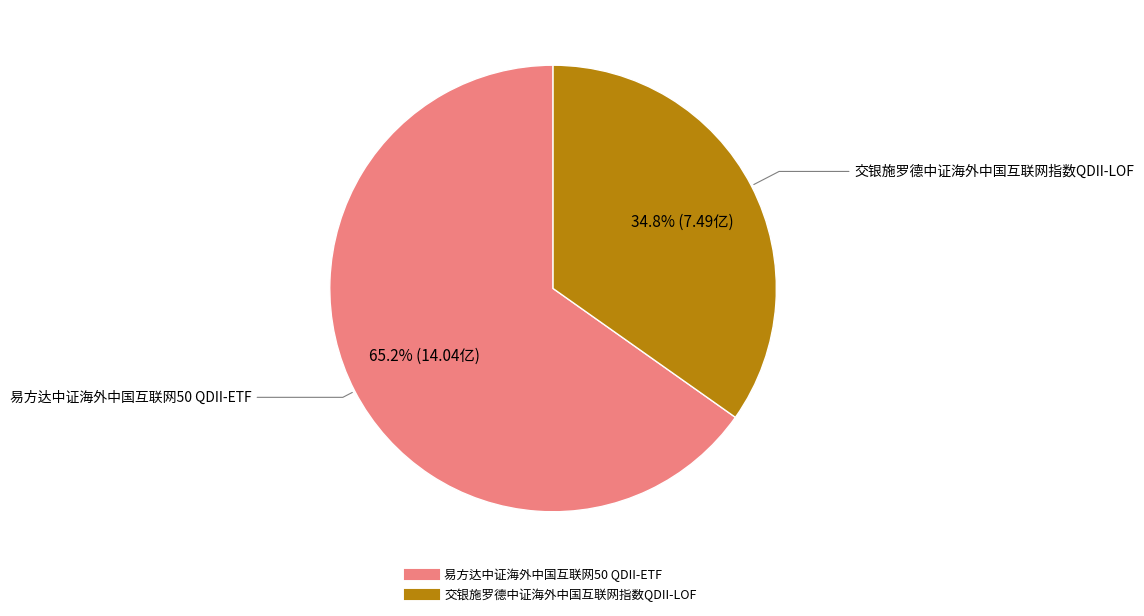

Which slice is the smallest?

交银施罗德中证海外中国互联网指数QDII-LOF